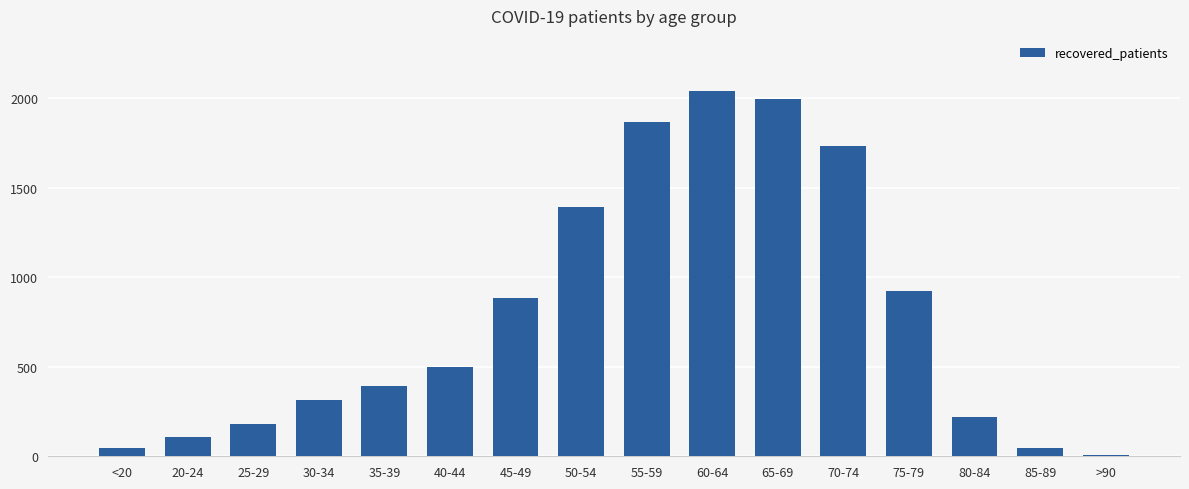

True or false: the data shows 1735 at 70-74.

True